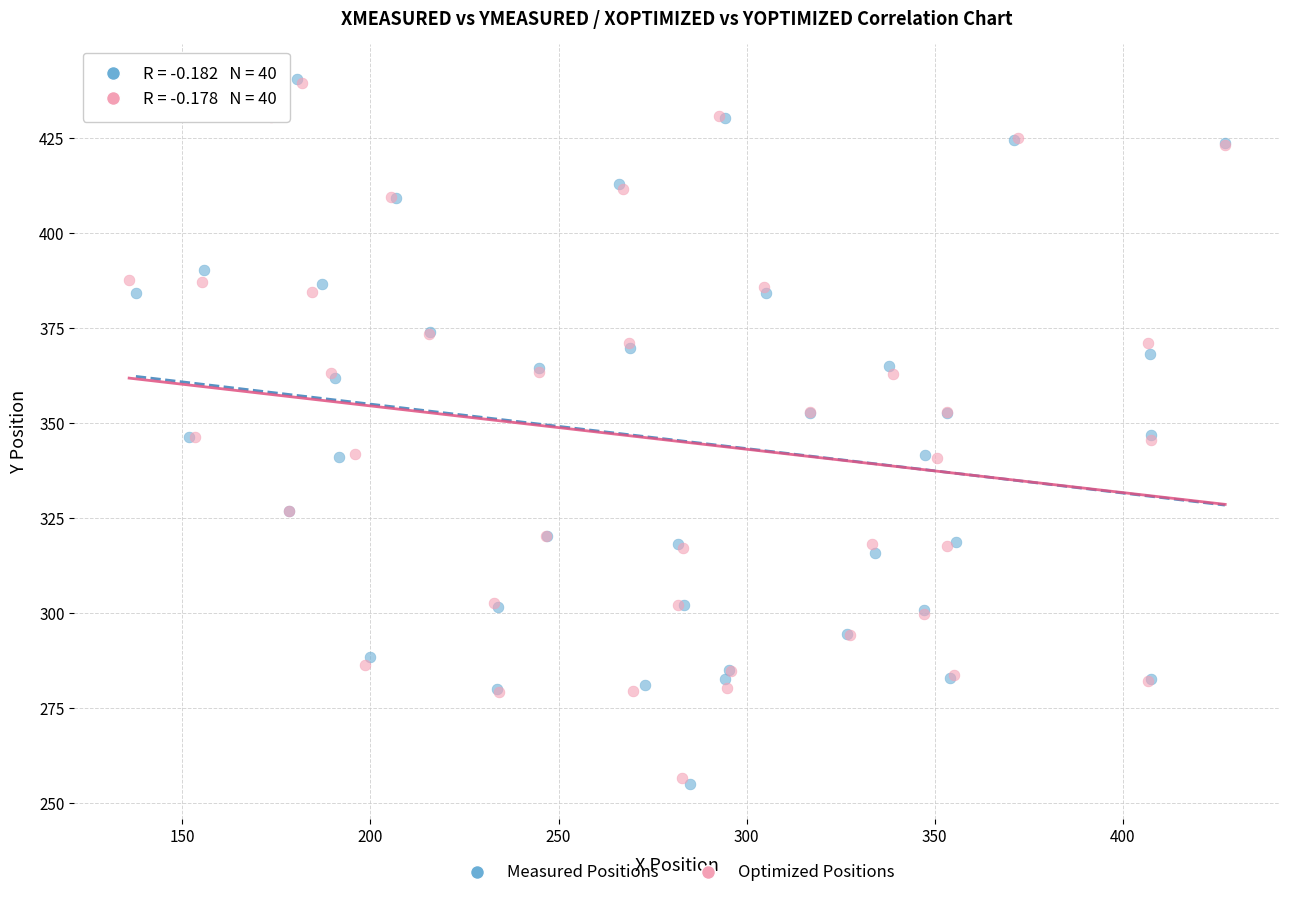

Which series has the widest spread of Y values?

Measured Positions